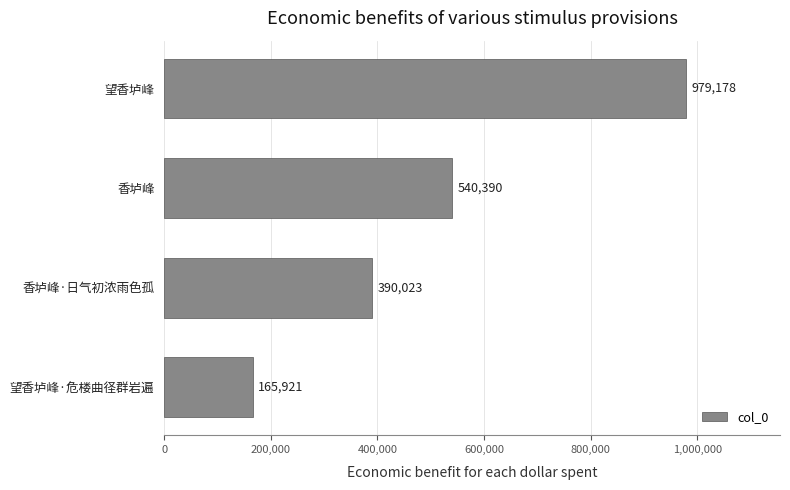

What is the sum of the values at 香垆峰 and 望香垆峰·危楼曲径群岩遍?

706311